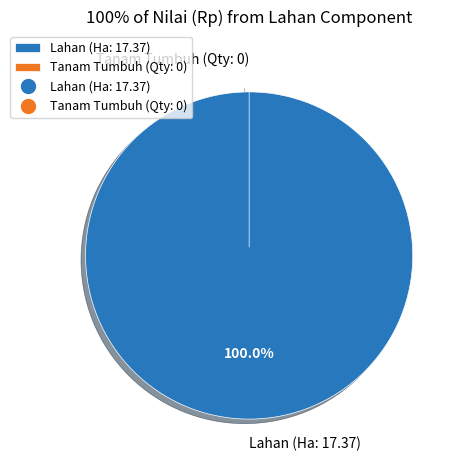

Rank the categories by value from highest to lowest.

Lahan (Ha: 17.37), Tanam Tumbuh (Qty: 0)